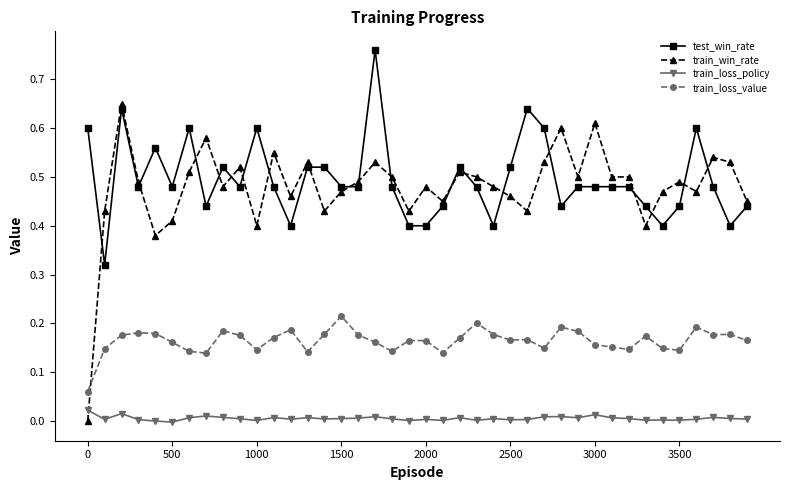

Rank the series by their maximum value, from highest to lowest.

test_win_rate, train_win_rate, train_loss_value, train_loss_policy